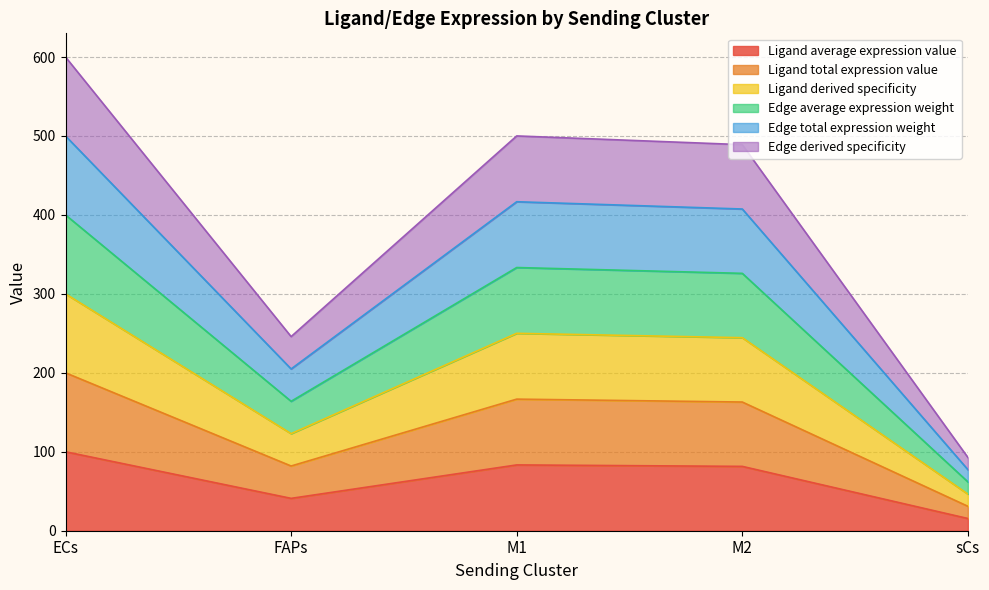

Rank the series by their maximum value, from lowest to highest.

Ligand derived specificity, Edge average expression weight, Ligand average expression value, Edge total expression weight, Edge derived specificity, Ligand total expression value